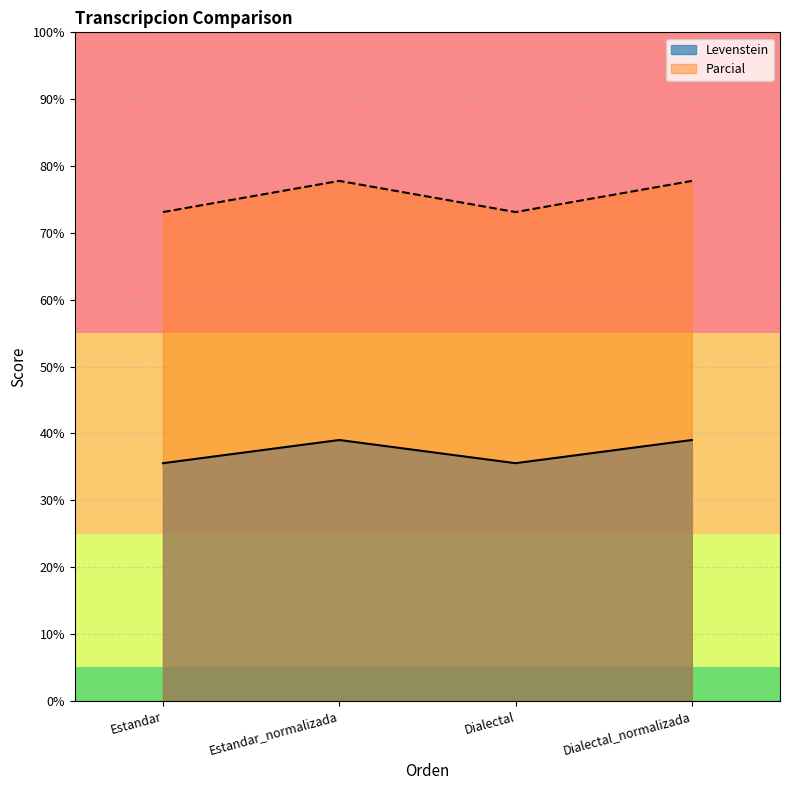

List the labels in order of Parcial value, smallest first.

Estandar, Dialectal, Estandar_normalizada, Dialectal_normalizada